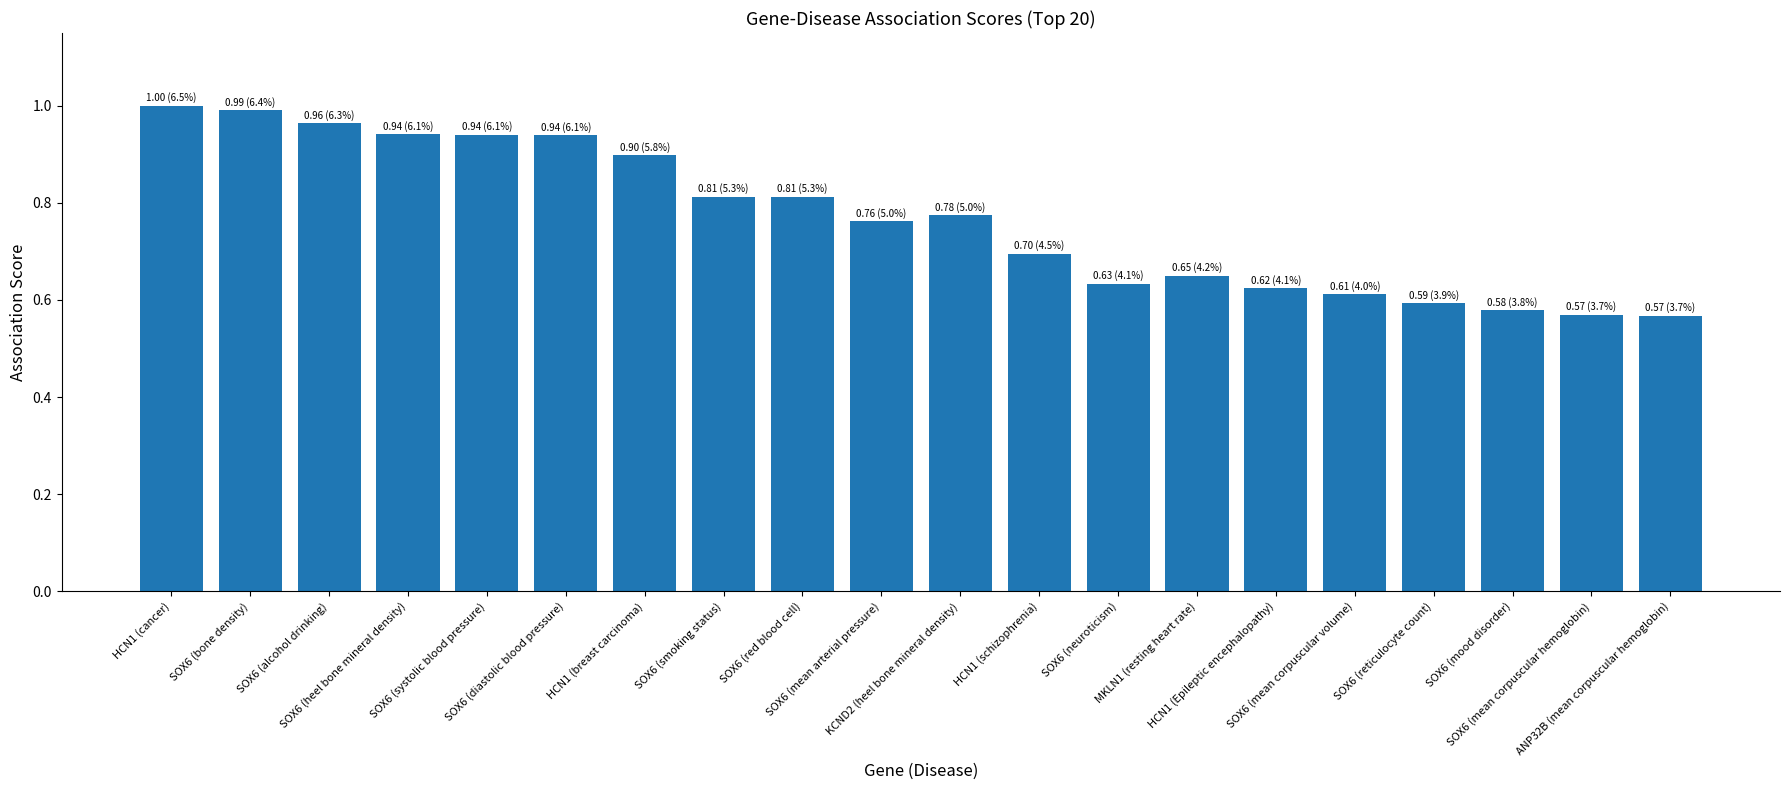

What is the difference between the second highest and second lowest values?

0.4